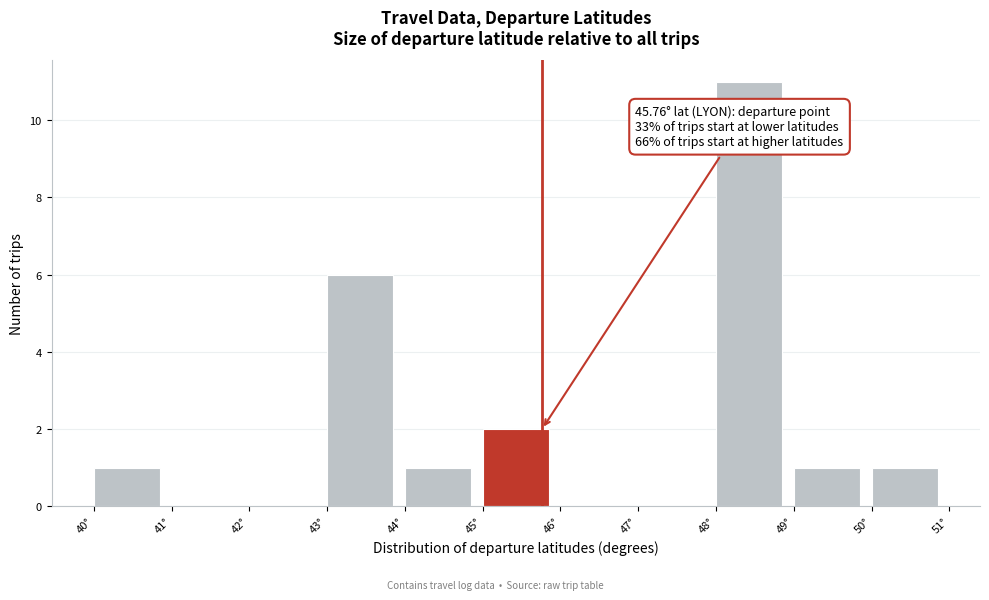

Over which range of the x-axis is the bar tallest?

48 to 49